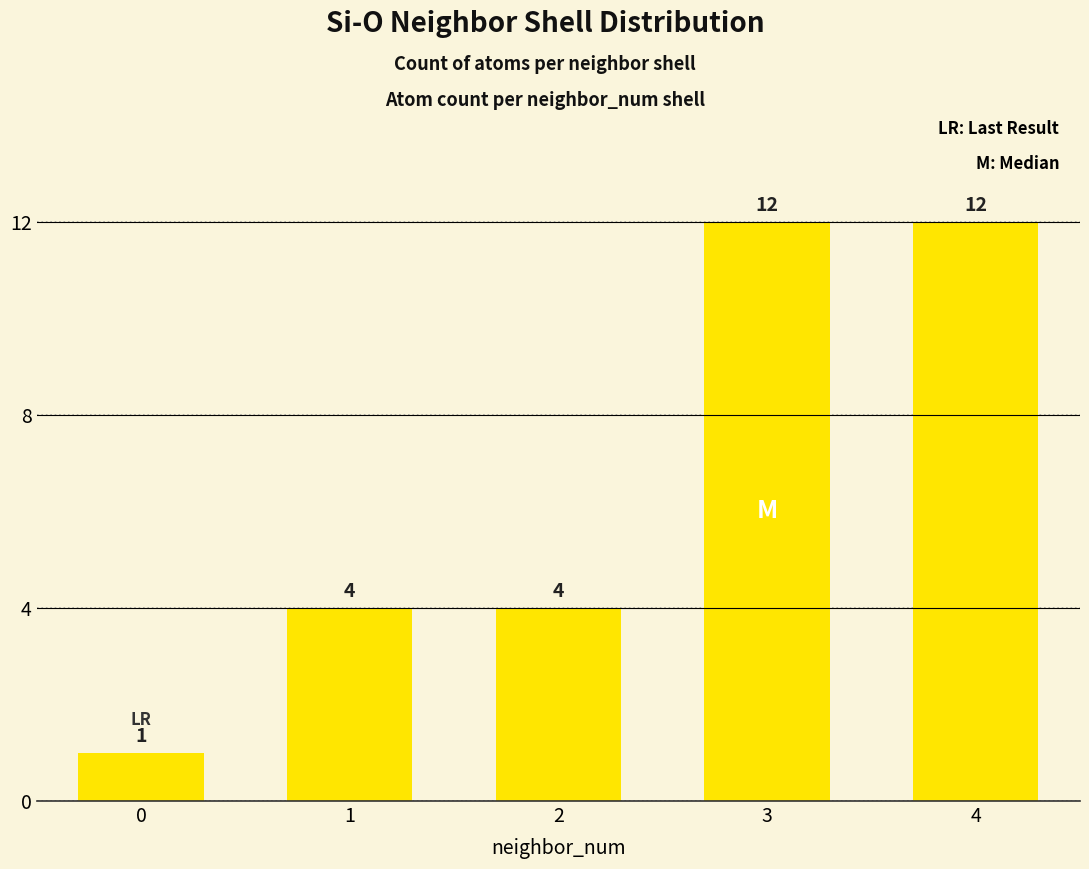

What value does the data have at 2, to the nearest 5?

5